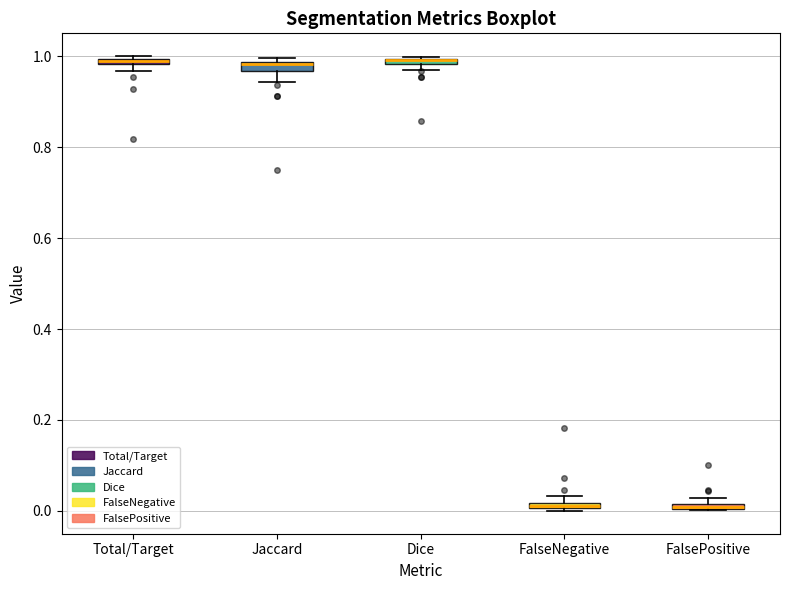

Where is the lower edge of the box for Jaccard on the y-axis? The values are not printed on the chart, so give them approximately, as read against the axis.

0.96